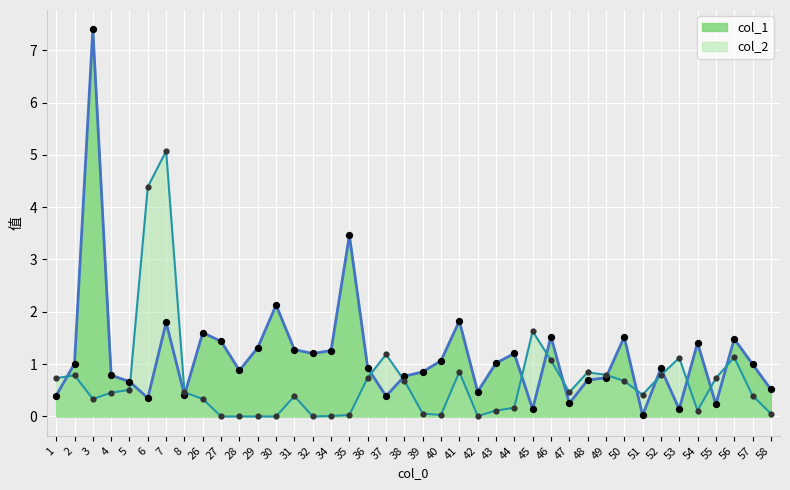

Which series has the largest total across all categories?

col_1